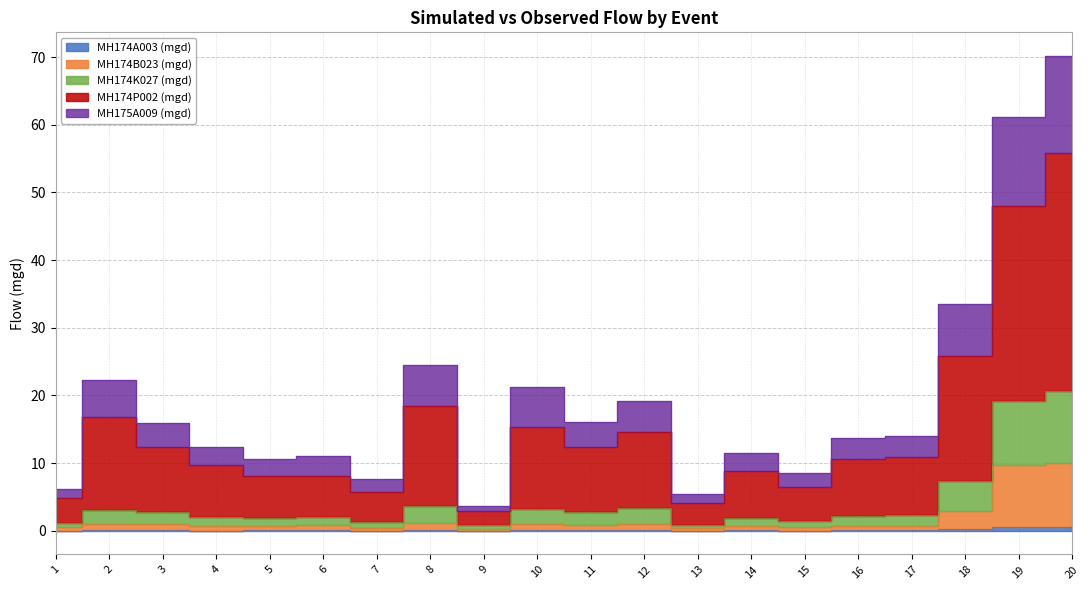

Rank the series at 10 from lowest to highest value.

MH174A003 (mgd), MH174B023 (mgd), MH174K027 (mgd), MH175A009 (mgd), MH174P002 (mgd)